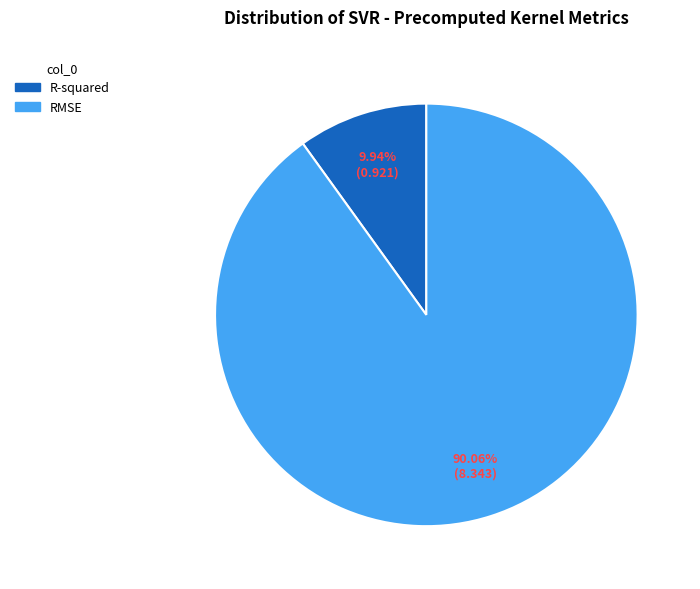

To the nearest percent, what is the combined percentage of R-squared and RMSE?

100%